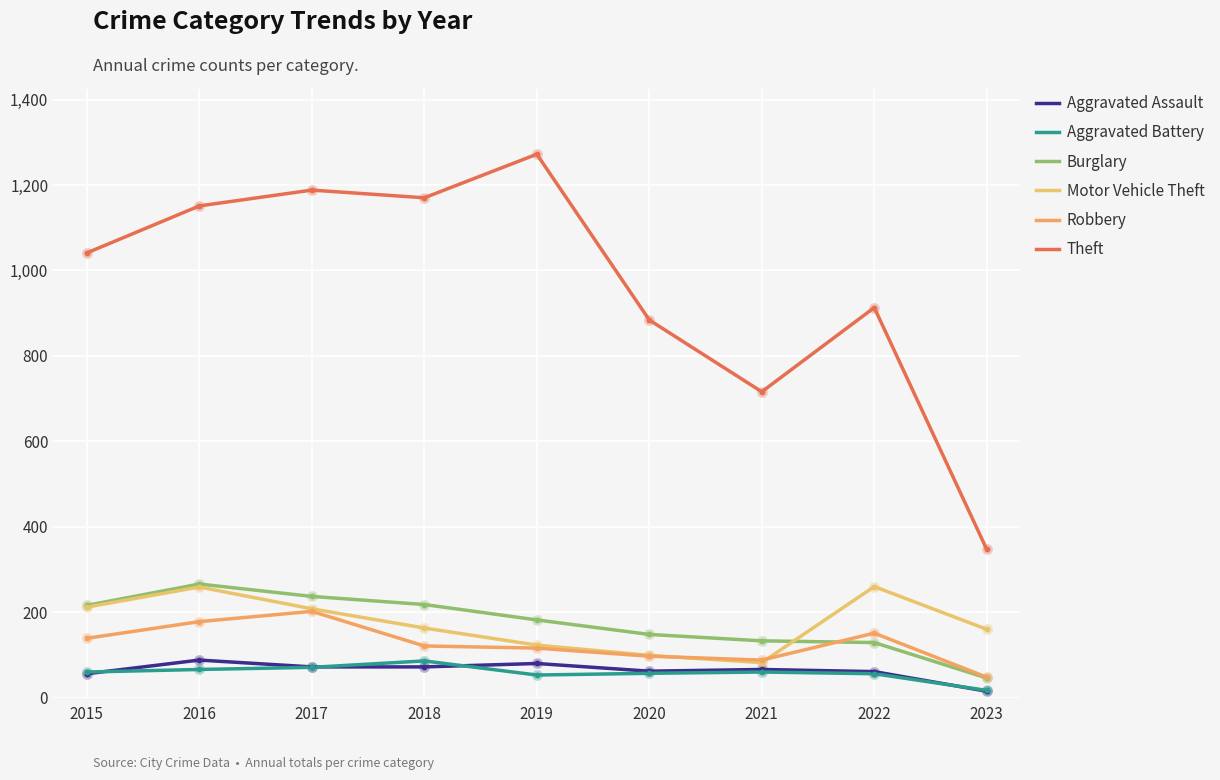

Is this an area chart (filled region under the line)?

No